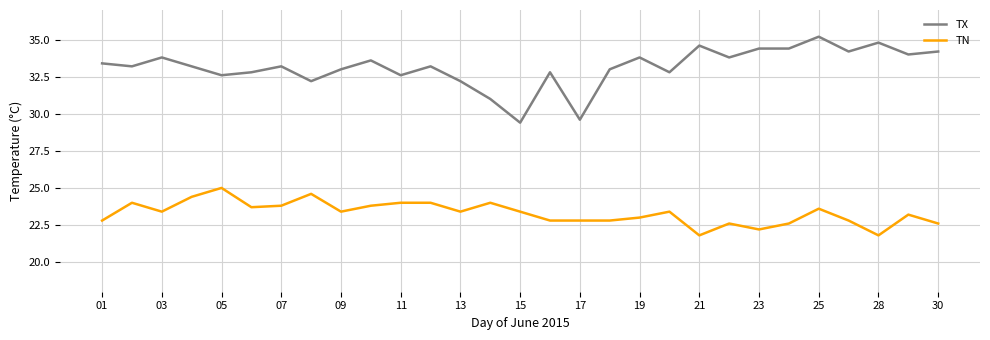

True or false: TX and TN cross at least once.

False